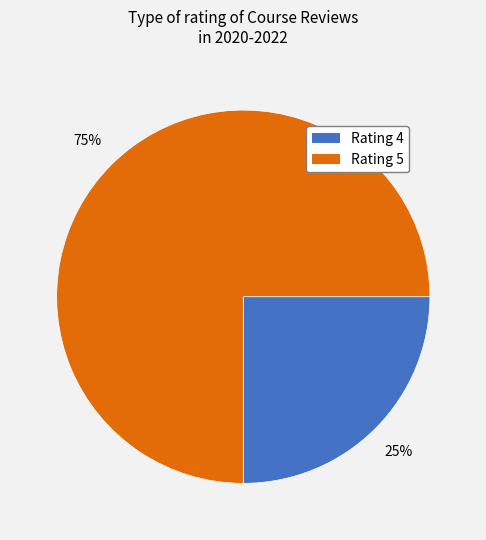

Count the number of slices in the pie.

2